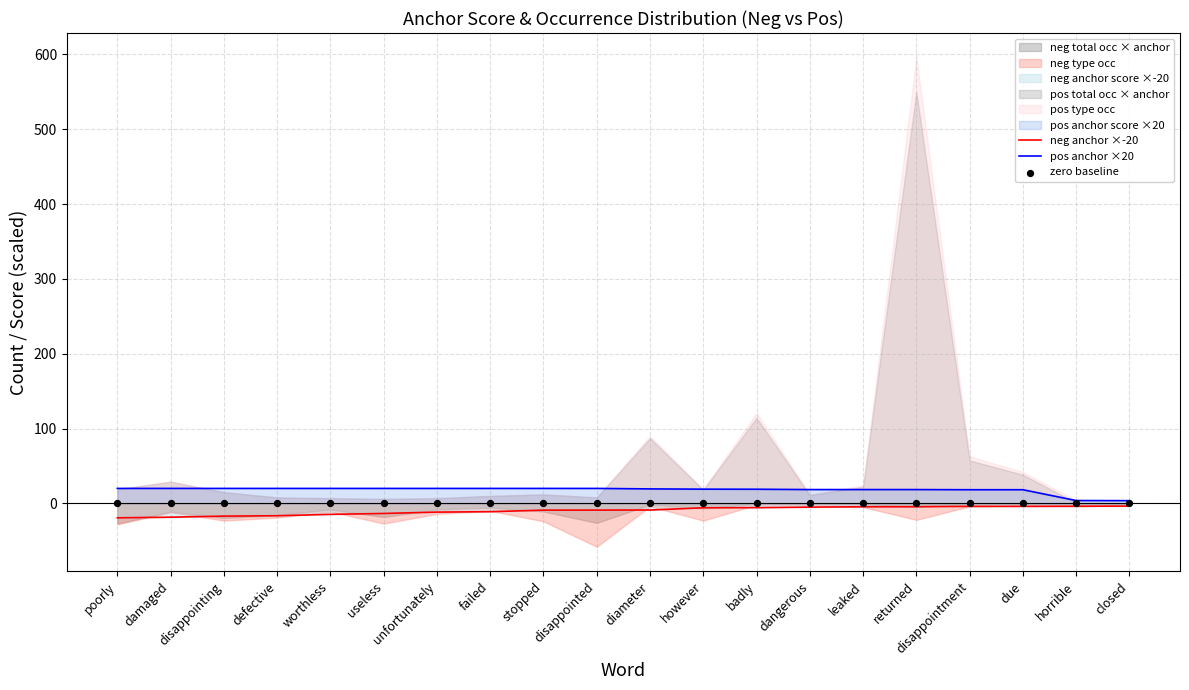

Which series contains the lowest Y value?

neg anchor ×-20